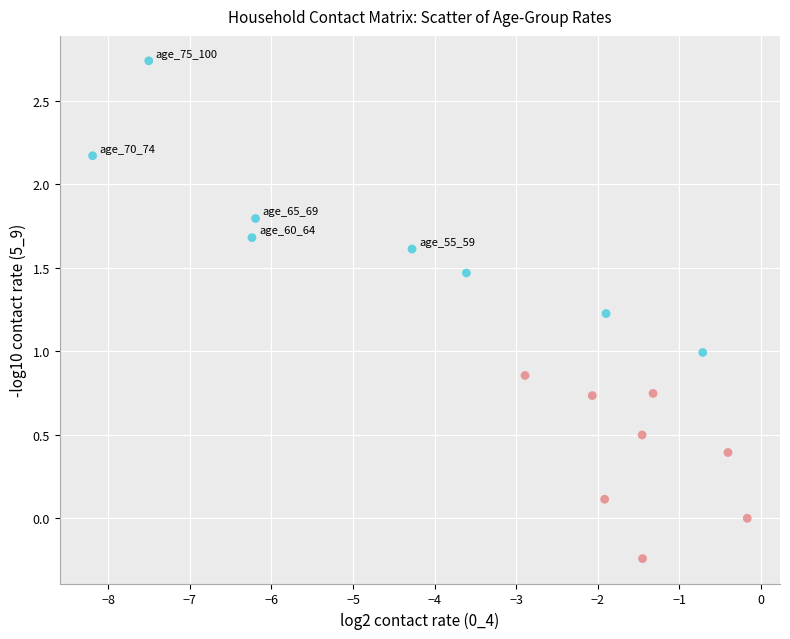

What is the range of X values (max minus min)?

8.0